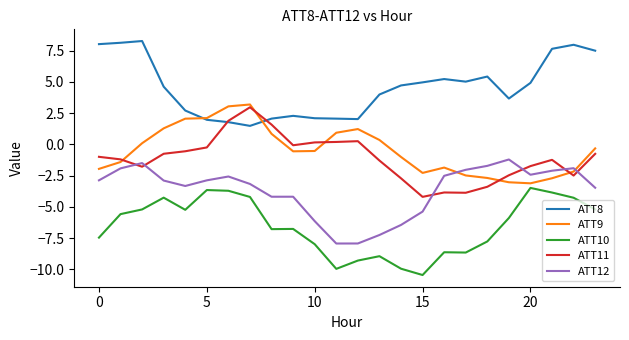

Which series has the largest total across all categories?

ATT8